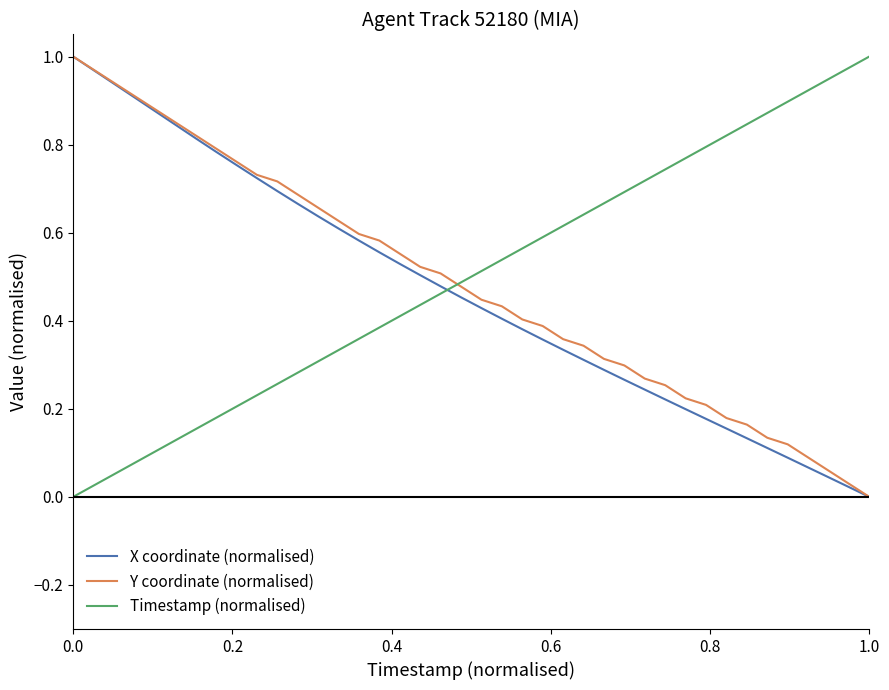

What are all the series names shown in the legend?

X coordinate (normalised), Y coordinate (normalised), Timestamp (normalised)